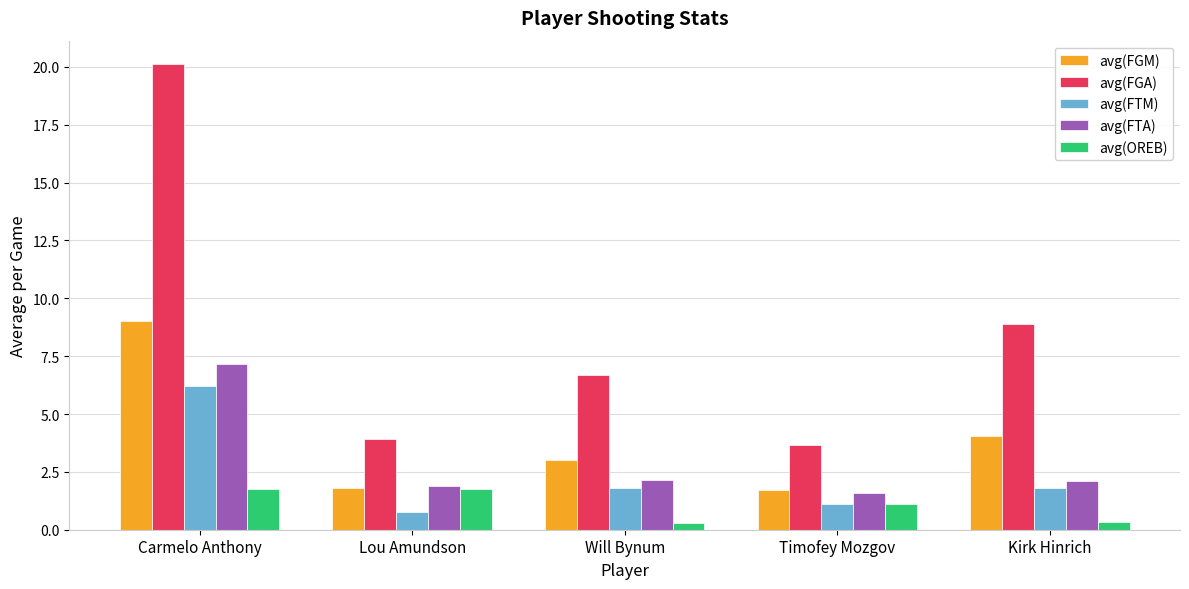

Which category has the highest value in the avg(FGA) series?

Carmelo Anthony